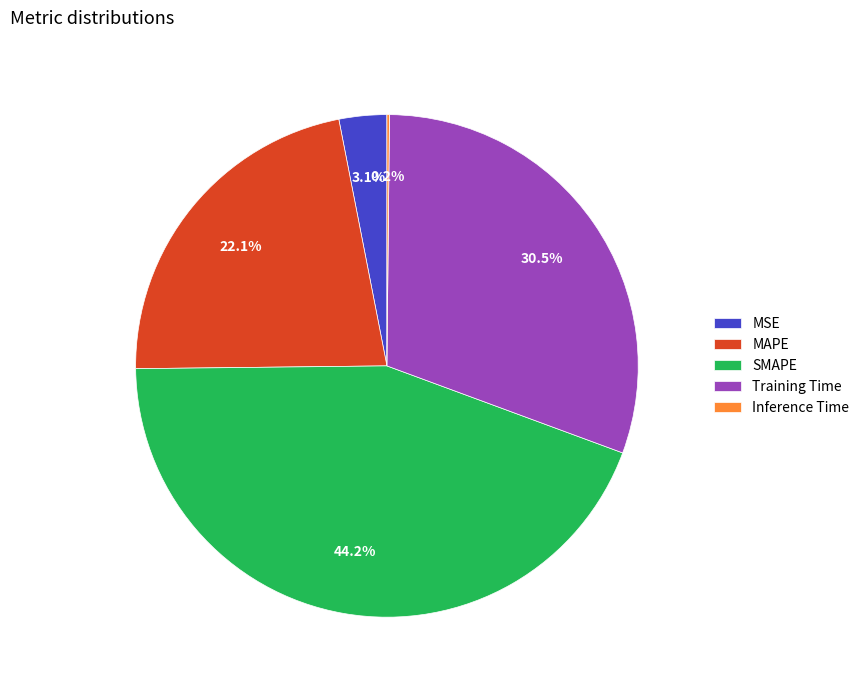

To the nearest percent, what is the average slice percentage?

20%